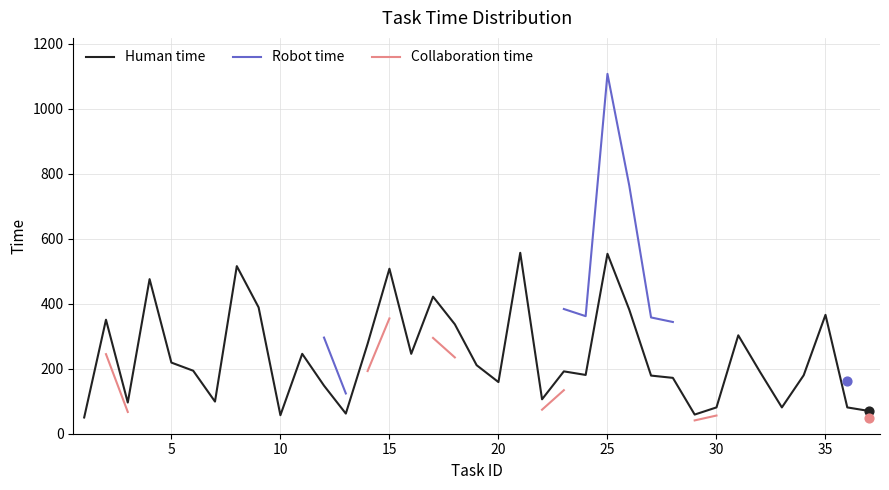

What is the lowest value of the Human time series?

50